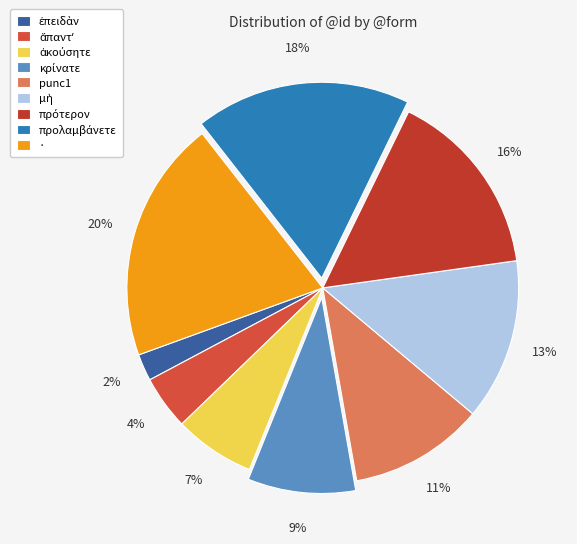

What is the change in value from ἐπειδὰν to μὴ?

+5